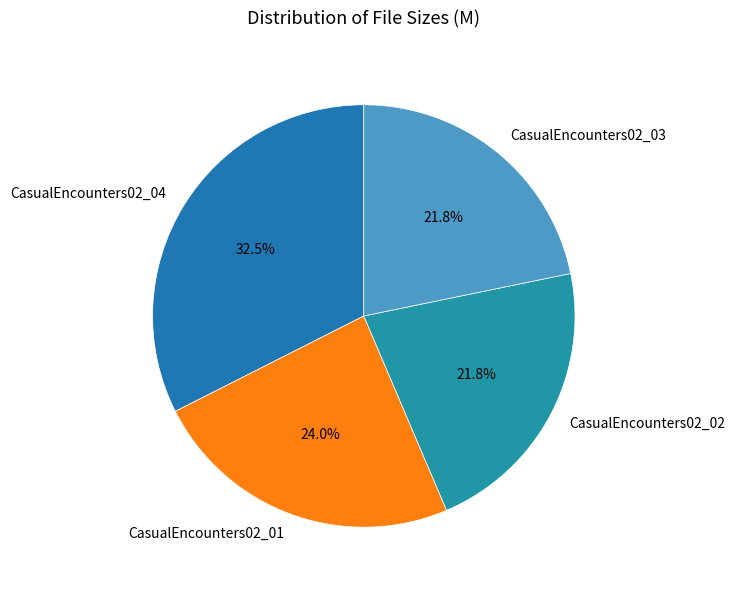

What is the largest slice in the pie chart?

CasualEncounters02_04